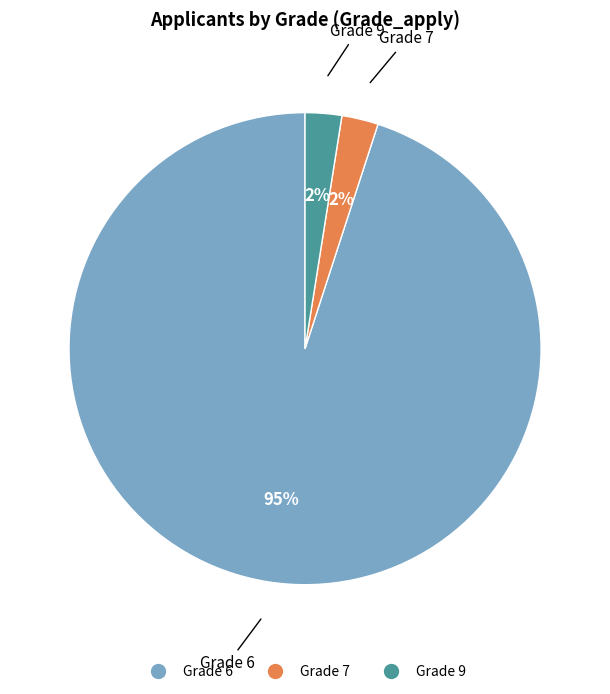

To the nearest percent, what is the average slice percentage?

33%